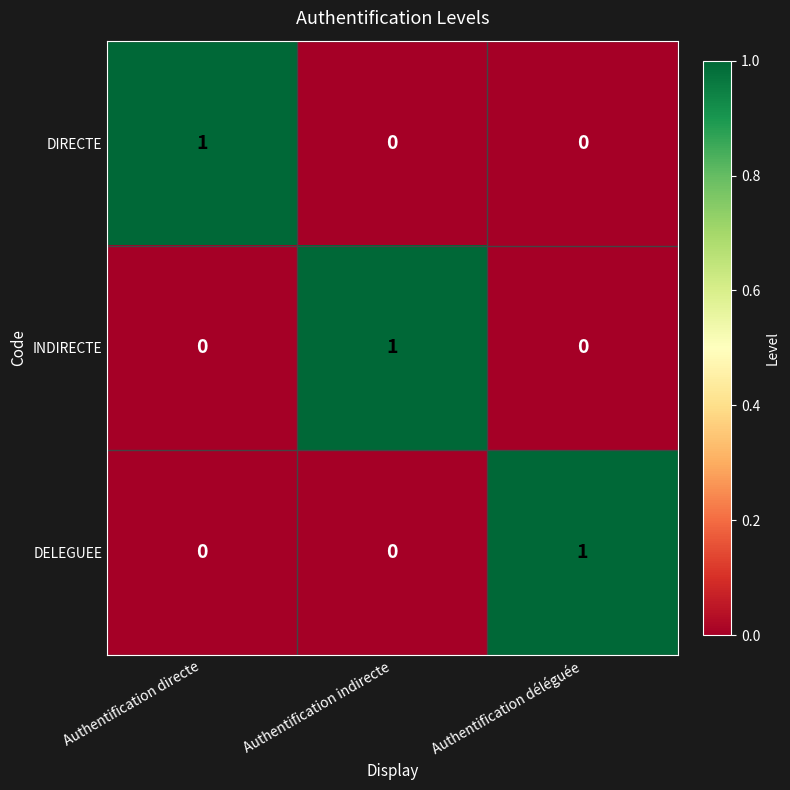

Count the INDIRECTE values in the range 0 to 1.

3